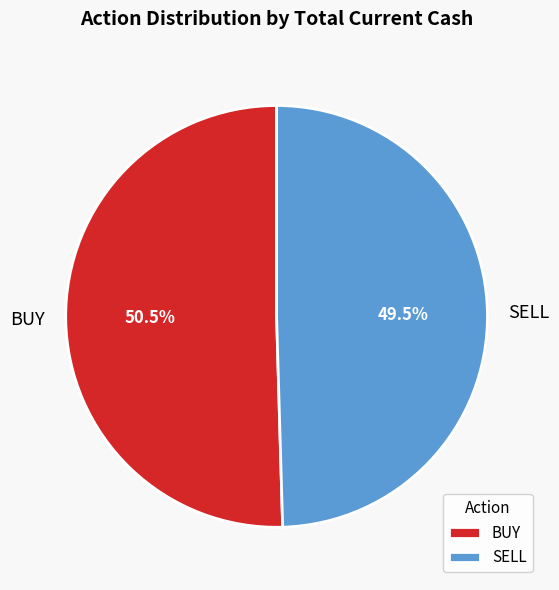

Rank the categories by value from lowest to highest.

SELL, BUY